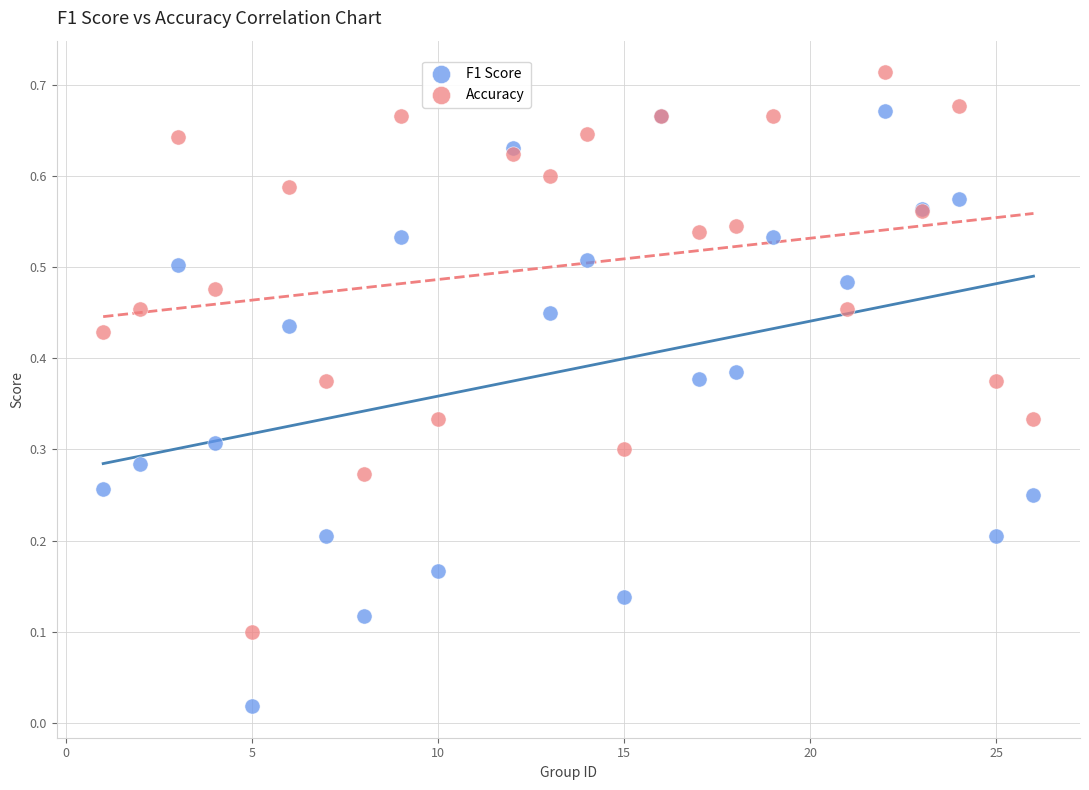

What are all the series names shown in the legend?

F1 Score, Accuracy